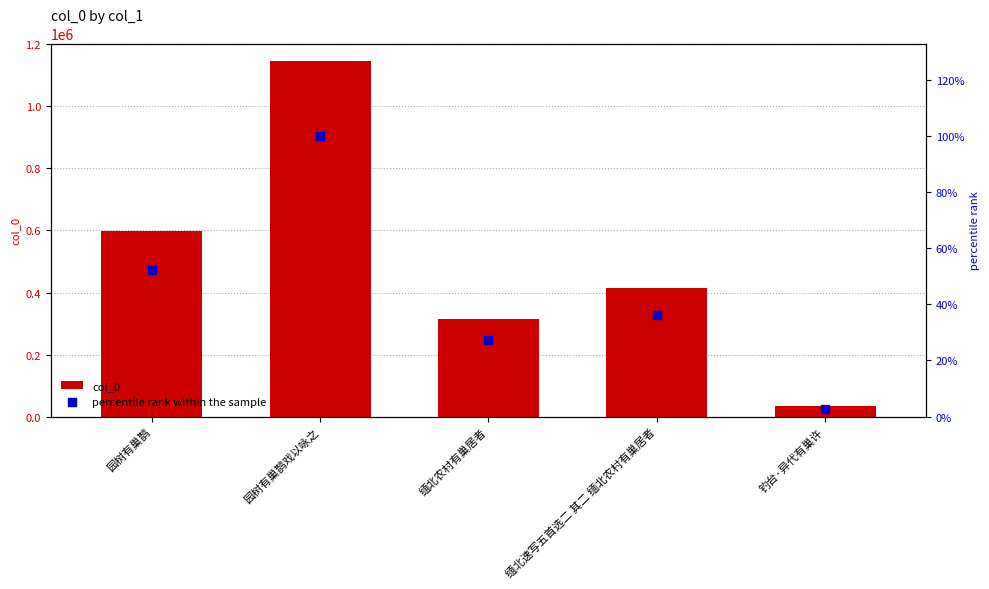

Which series has the largest total across all categories?

col_0